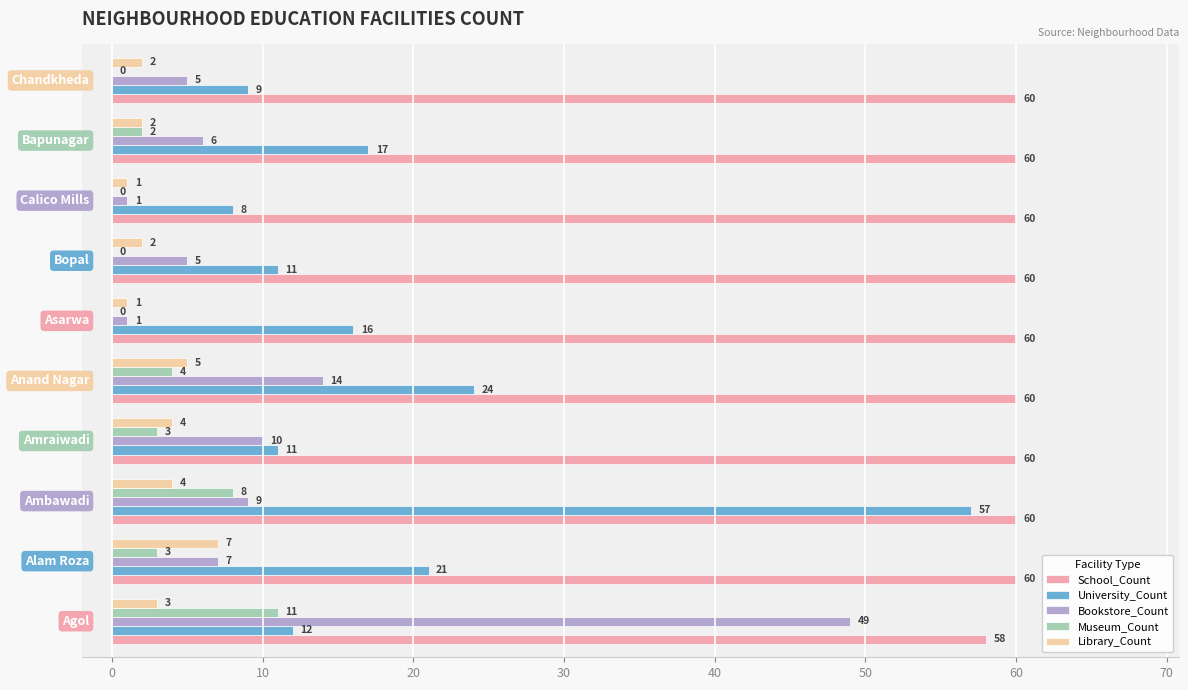

Count the number of data series in this chart.

5